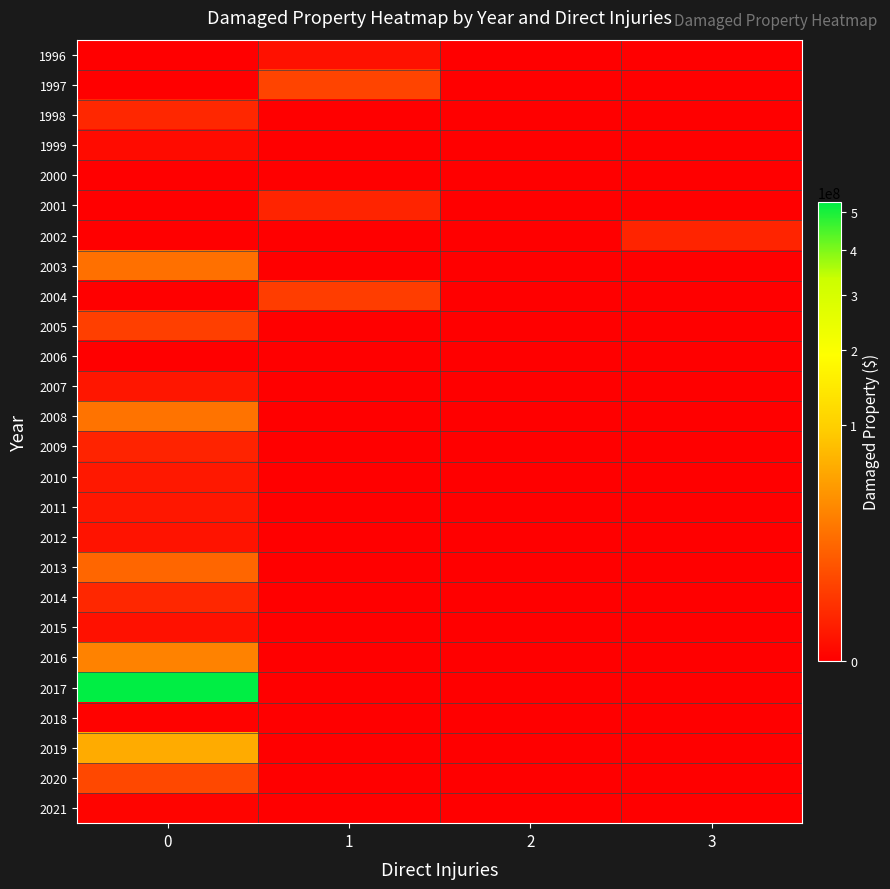

Which has a higher value, 0 or 1?

1